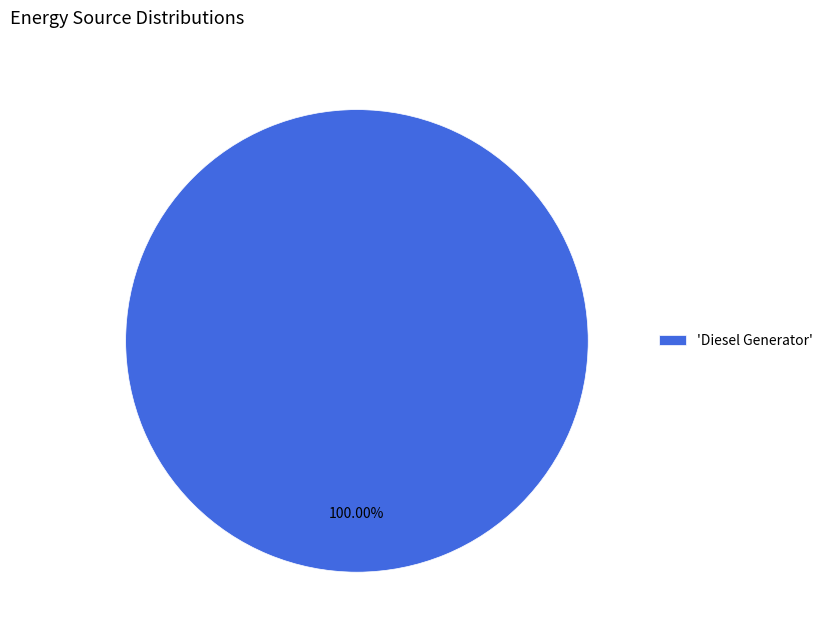

Rank the categories by value from highest to lowest.

'Diesel Generator'